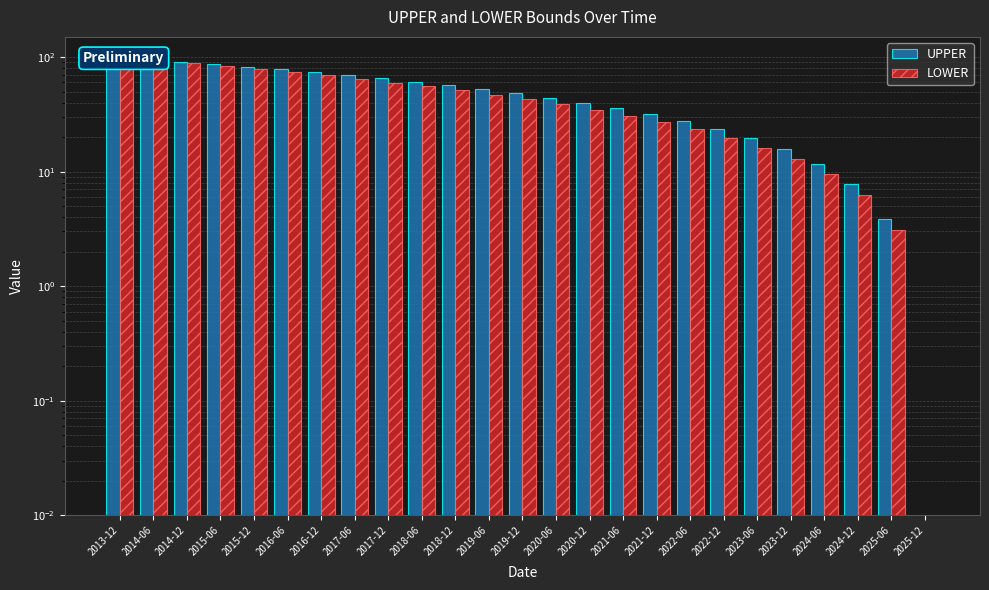

What is the sum of all UPPER values?

1221.2